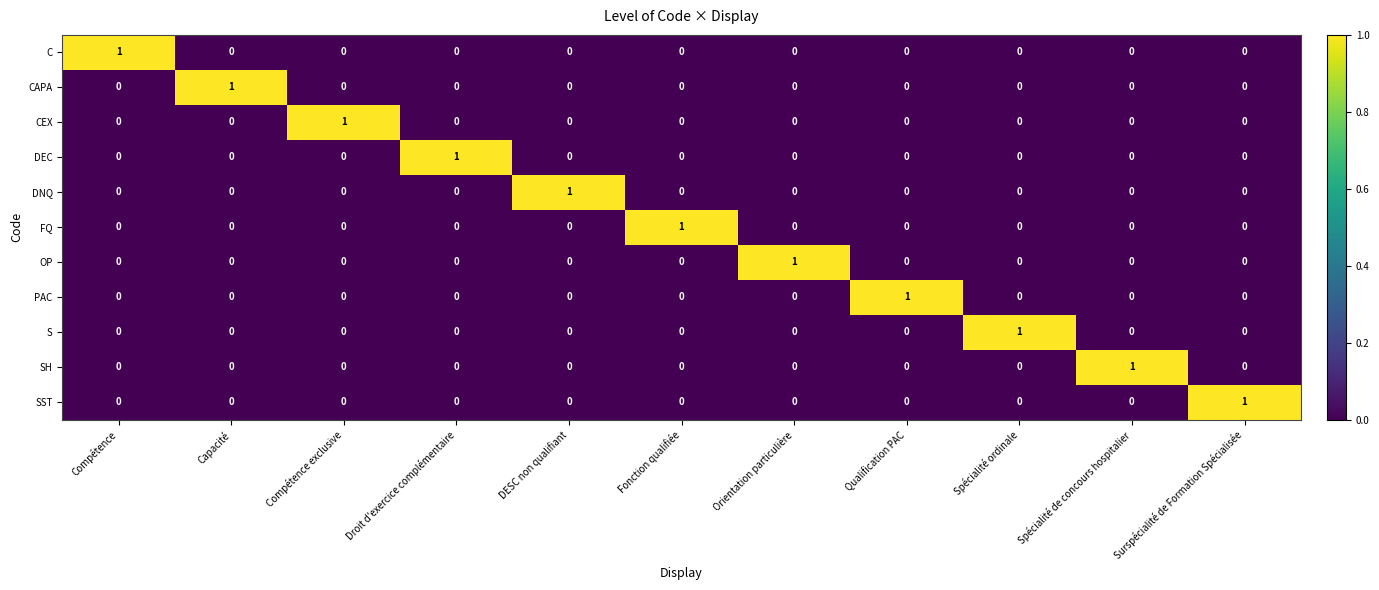

At how many categories does at least one series exceed 0?

11